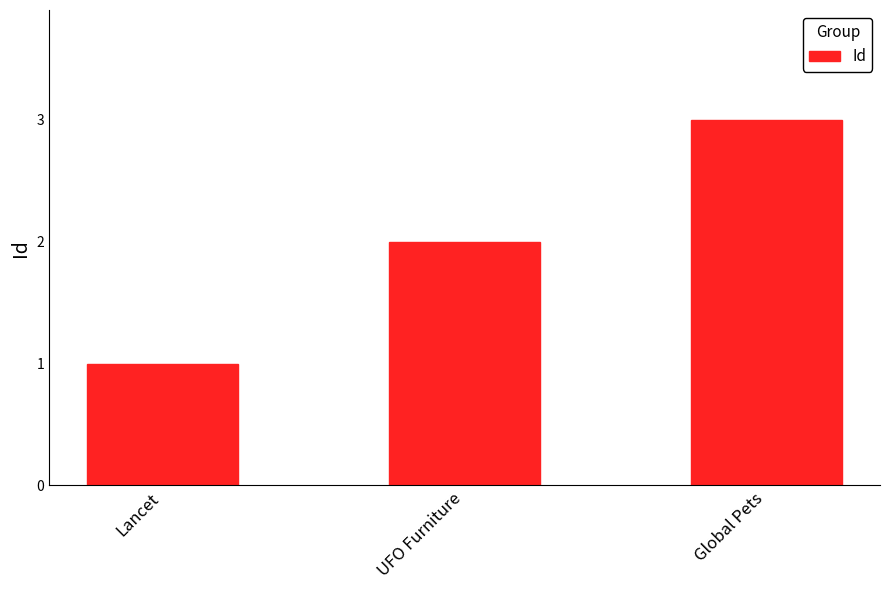

Approximately how many times larger is the value at Lancet compared to UFO Furniture?

0.5